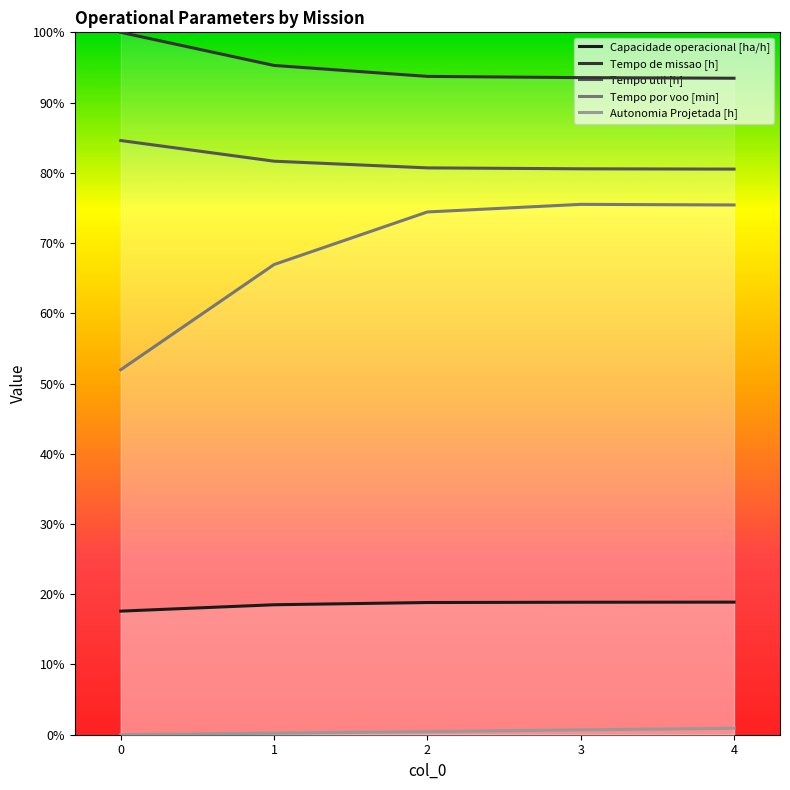

What is the difference between the highest and lowest values at 4?

92.6